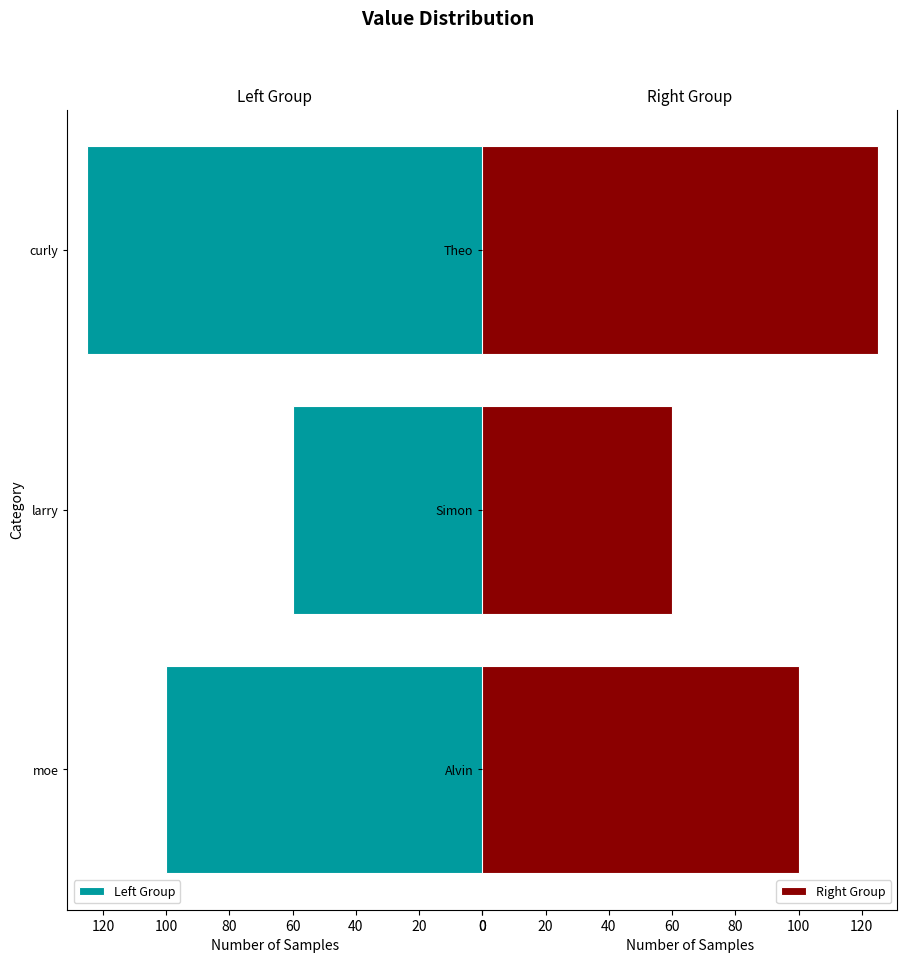

How many Left Group values are between 60 and 125?

3